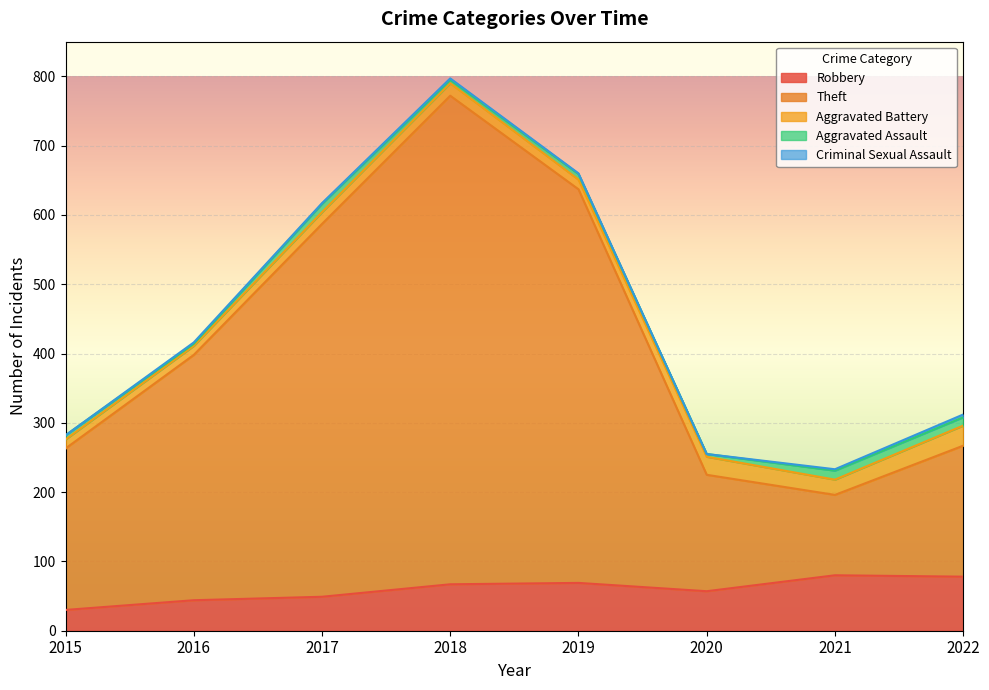

At which category does the chart reach its minimum across all series?

2015